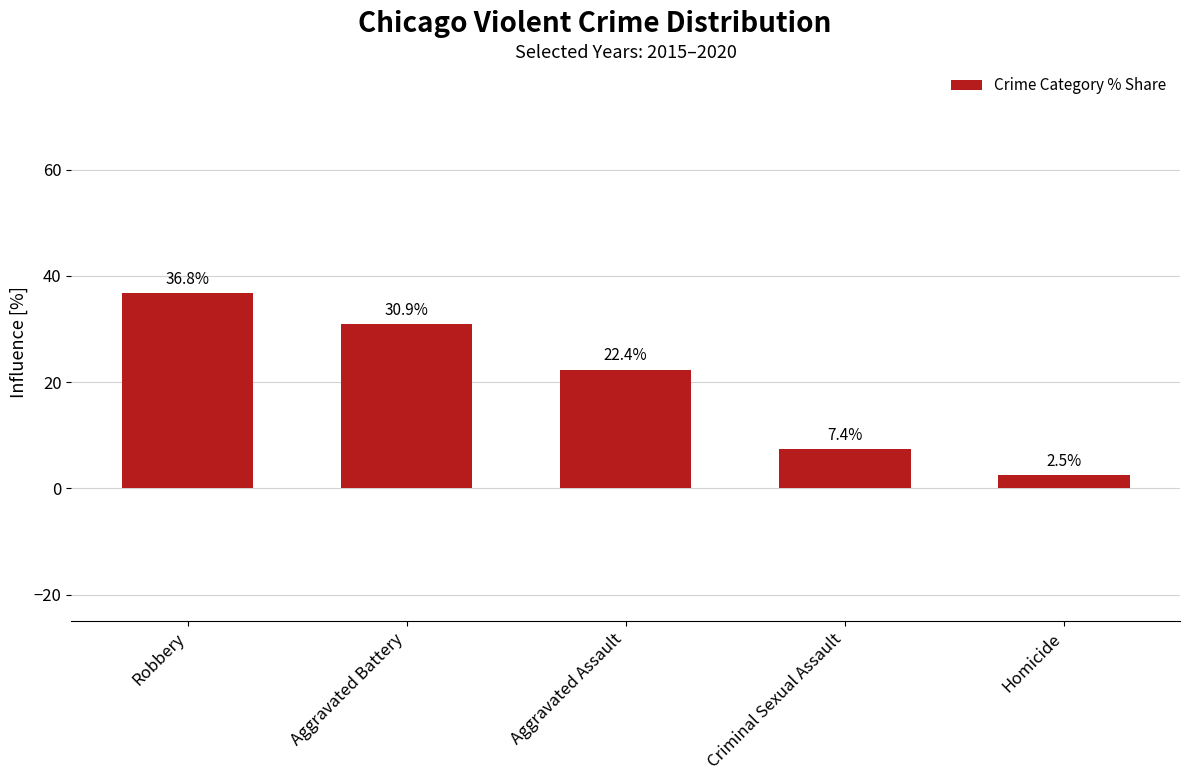

Which label corresponds to the largest value in the chart?

Robbery